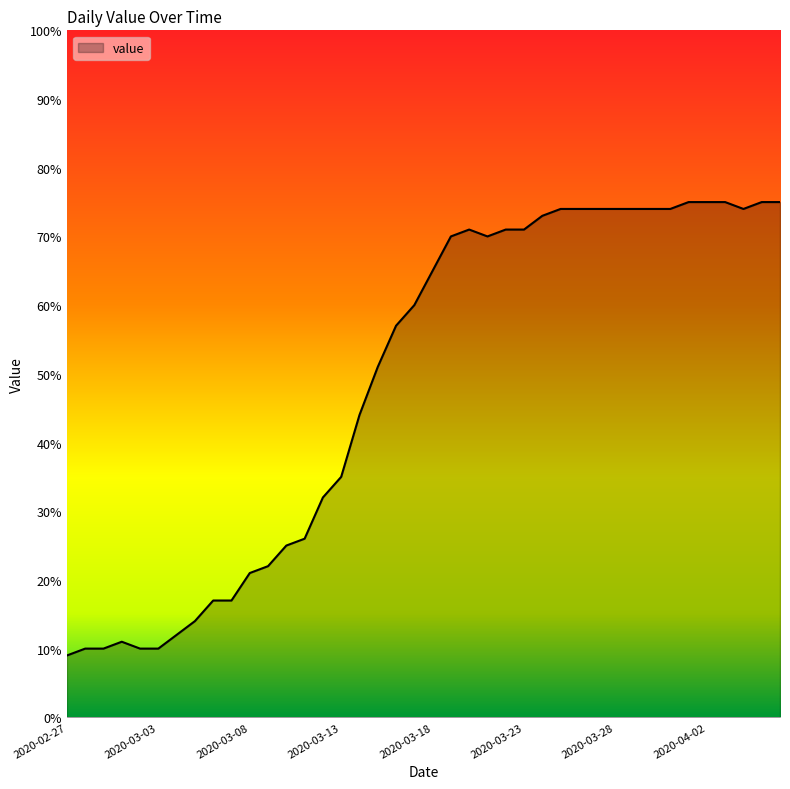

Does the chart have visible grid lines?

No